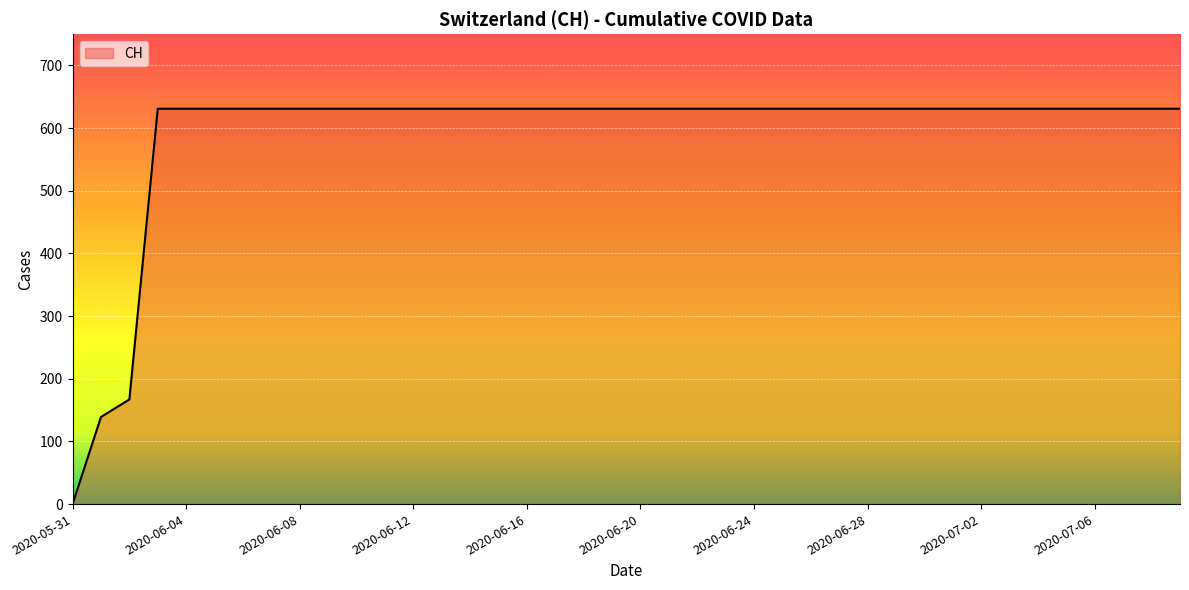

What is the maximum value shown in the chart?

631